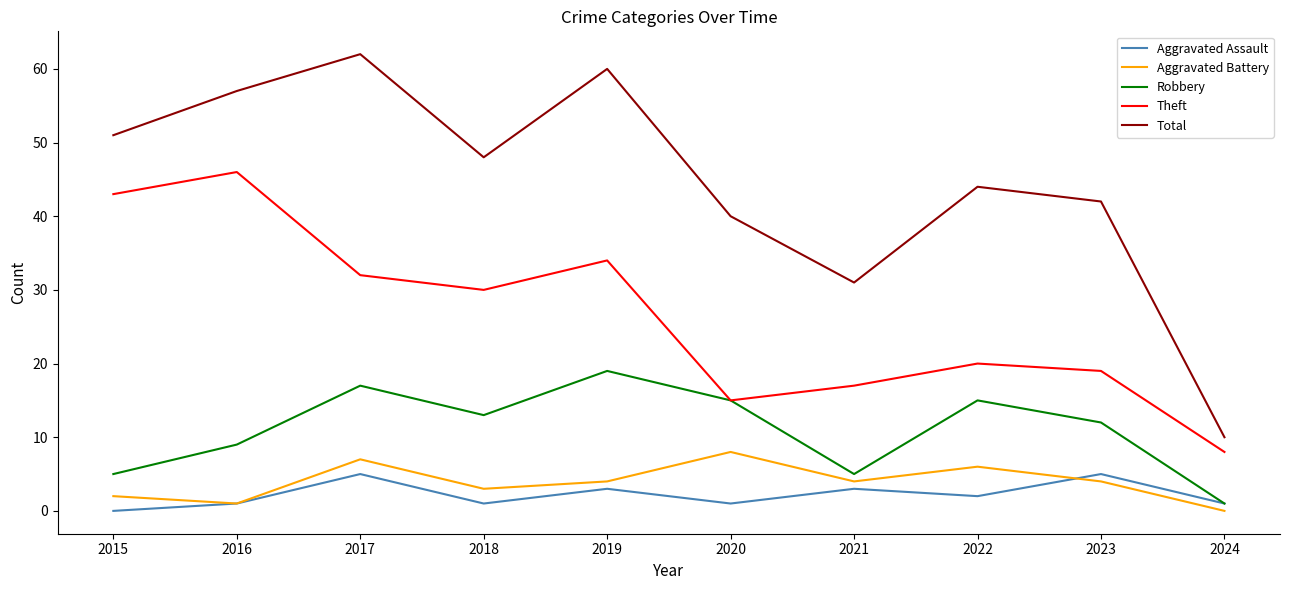

Reading left to right, extract all data points from this chart.

Aggravated Assault: 2015=0	2016=1	2017=5	2018=1	2019=3	2020=1	2021=3	2022=2	2023=5	2024=1
Aggravated Battery: 2015=2	2016=1	2017=7	2018=3	2019=4	2020=8	2021=4	2022=6	2023=4	2024=0
Robbery: 2015=5	2016=9	2017=17	2018=13	2019=19	2020=15	2021=5	2022=15	2023=12	2024=1
Theft: 2015=43	2016=46	2017=32	2018=30	2019=34	2020=15	2021=17	2022=20	2023=19	2024=8
Total: 2015=51	2016=57	2017=62	2018=48	2019=60	2020=40	2021=31	2022=44	2023=42	2024=10